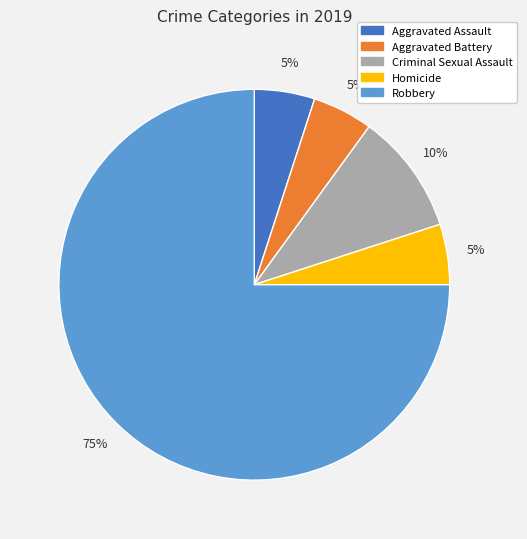

What percentage is the Criminal Sexual Assault slice, to the nearest percent?

10%